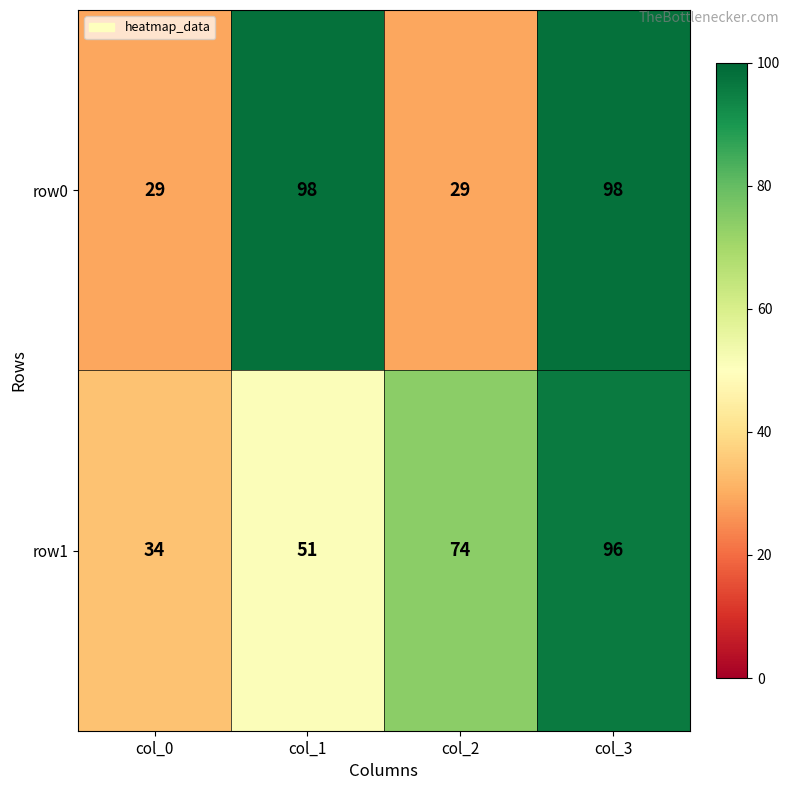

Reading left to right, transcribe all the data shown in this chart.

row0: col_0=29	col_1=98	col_2=29	col_3=98
row1: col_0=34	col_1=51	col_2=74	col_3=96